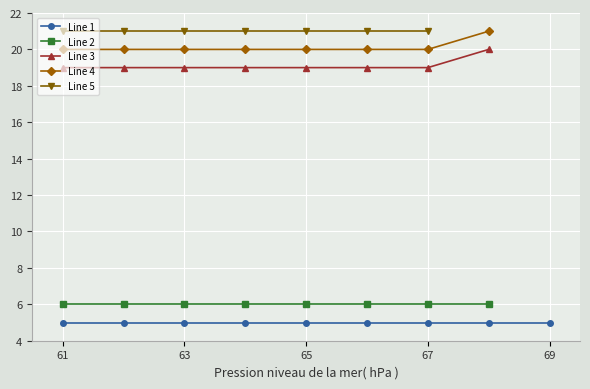

At which category does the data reach its first local valley?

62